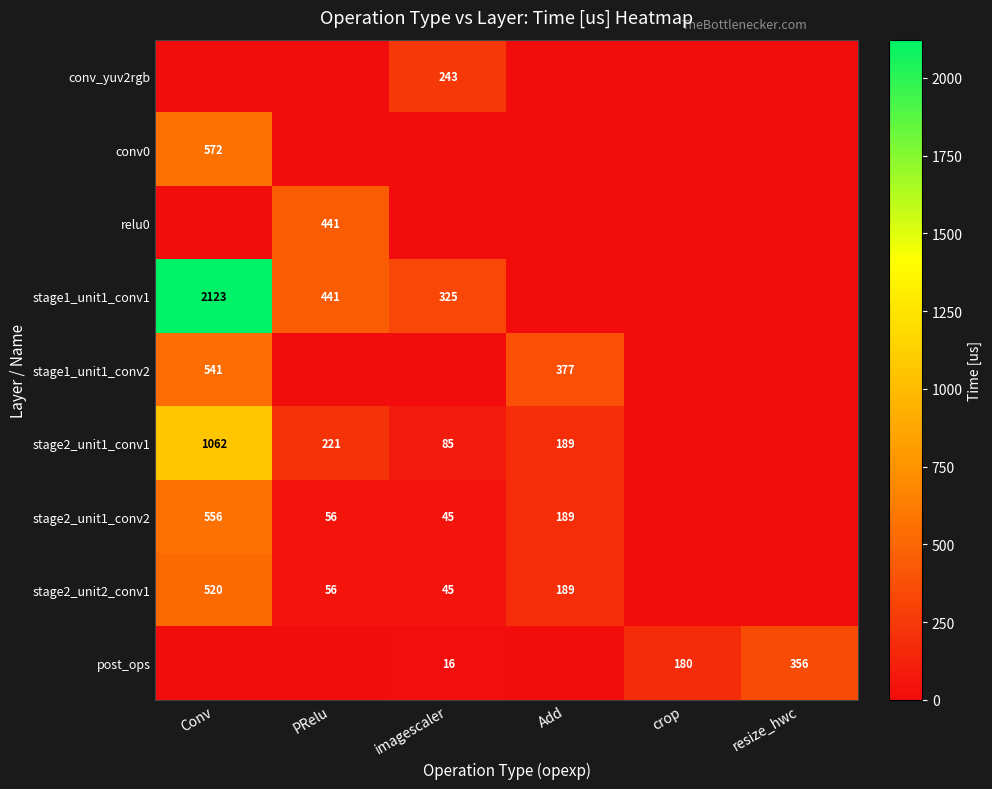

The value of stage2_unit2_conv1 at Add is 189. True or false?

True